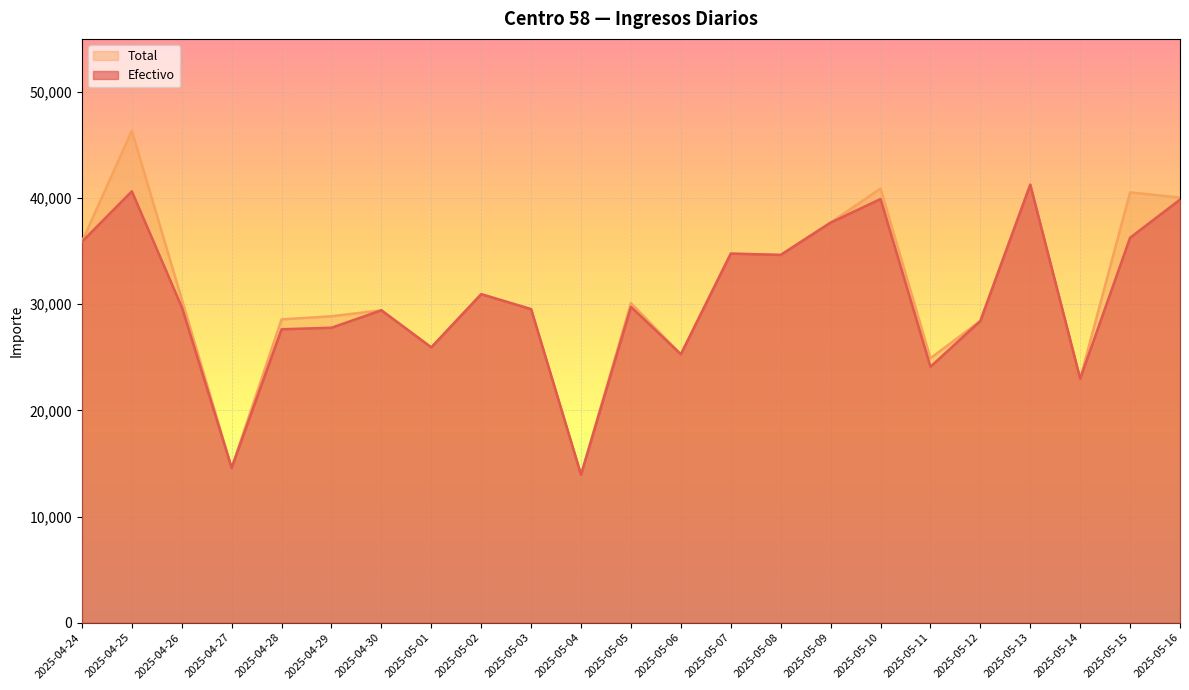

True or false: Efectivo and Total intersect in this chart.

False